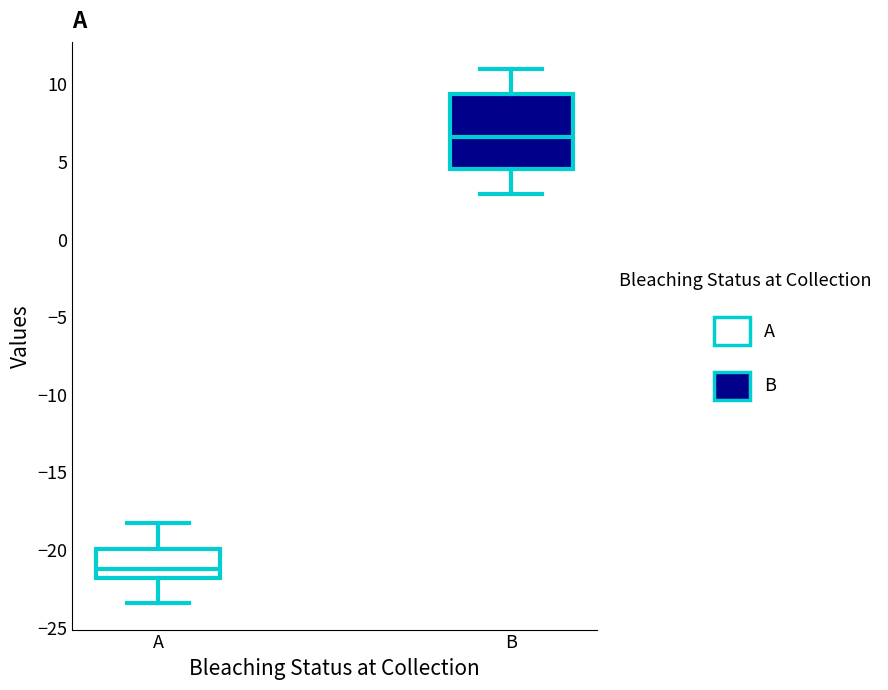

Reading left to right, read every box against the y-axis: the position of its median line, the range the box covers, and the ends of its whiskers. The values are not printed on the chart, so give them approximately, as read against the axis.

A: median -21.0, box -22.0 to -20.0, whiskers -23.5 to -18.0
B: median 6.5, box 4.5 to 9.5, whiskers 3.0 to 11.0